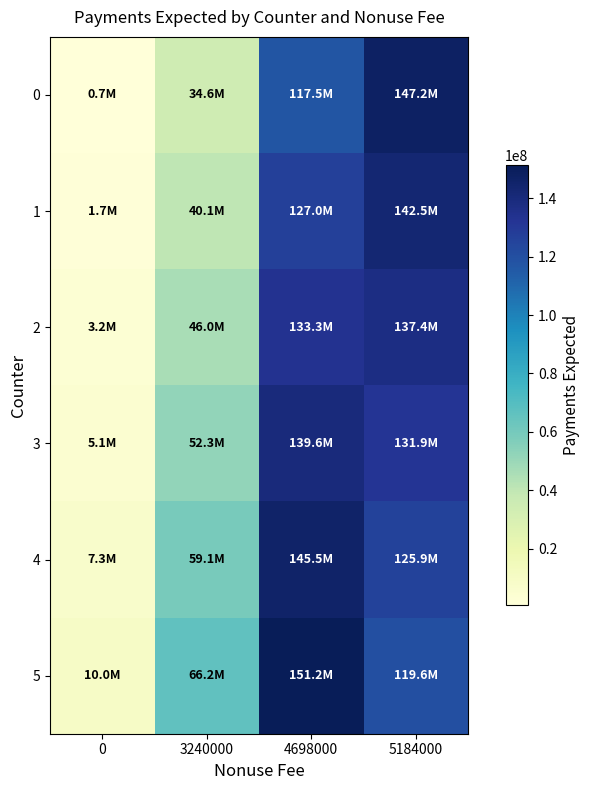

At which category is the sum across all series the highest?

4698000